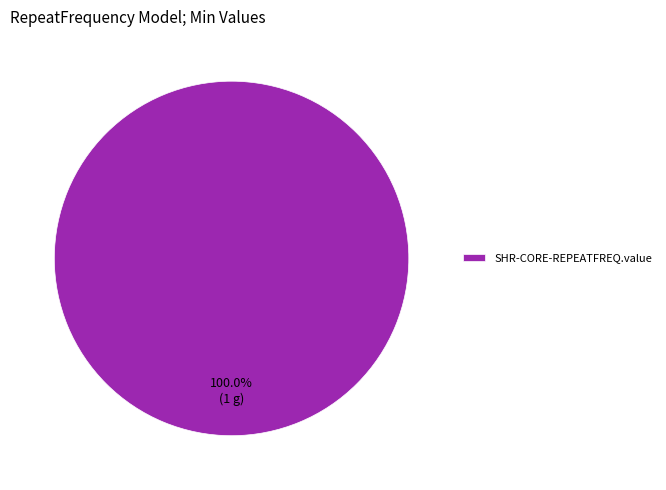

Which slice represents more than half of the pie?

SHR-CORE-REPEATFREQ.value